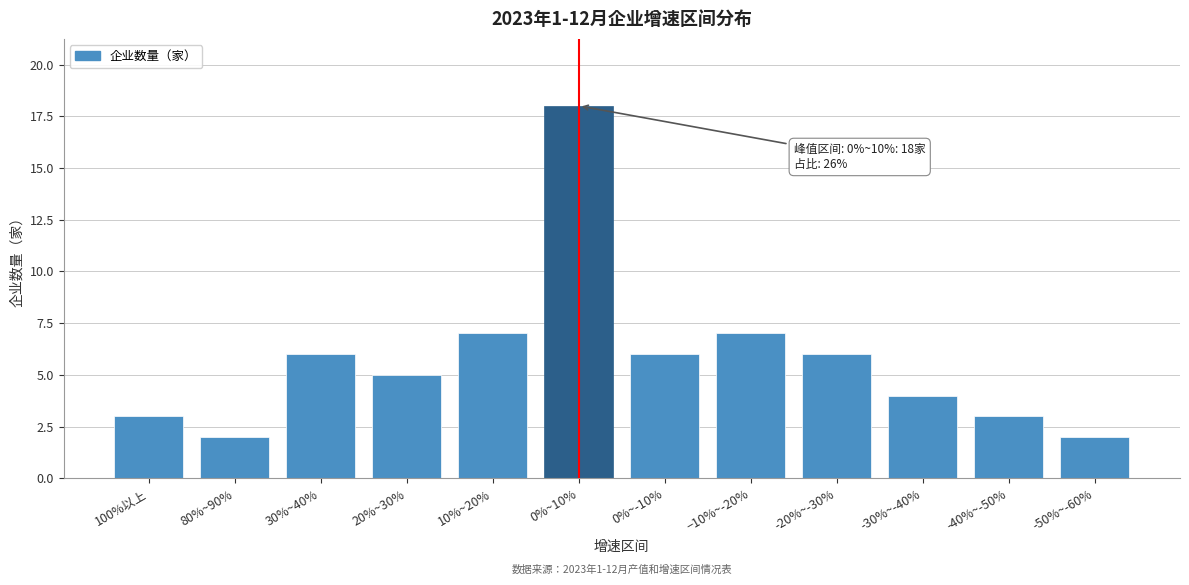

Reading left to right, what are all the values shown in this chart?

100%以上=3	80%~90%=2	30%~40%=6	20%~30%=5	10%~20%=7	0%~10%=18	0%~-10%=6	−10%~-20%=7	-20%~-30%=6	-30%~-40%=4	-40%~-50%=3	-50%~-60%=2